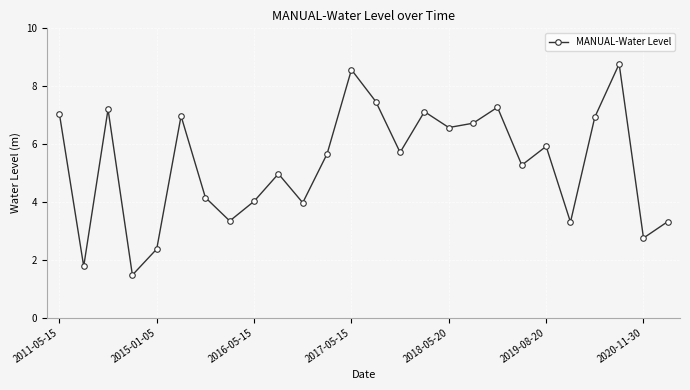

What is the value of the 24th point from the left?

8.8